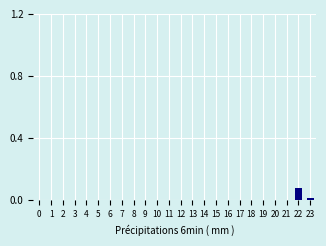

Is it true that the value at 3 is 0.0?

True